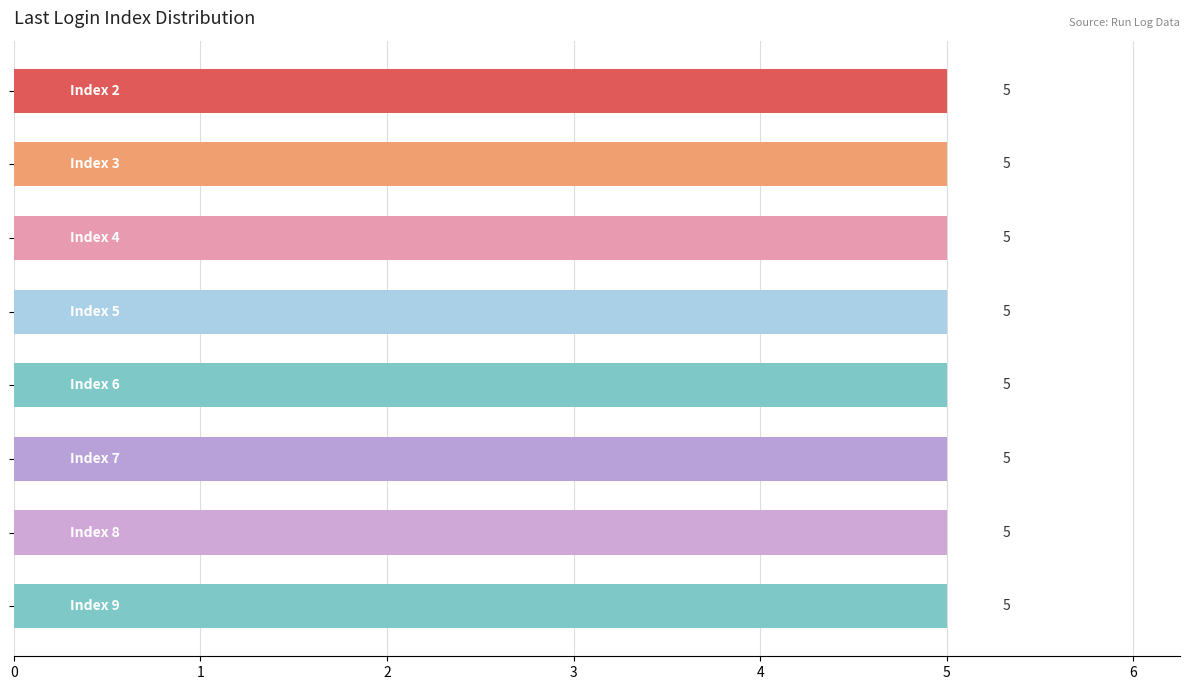

Is it true that the value at 7 is 13?

False